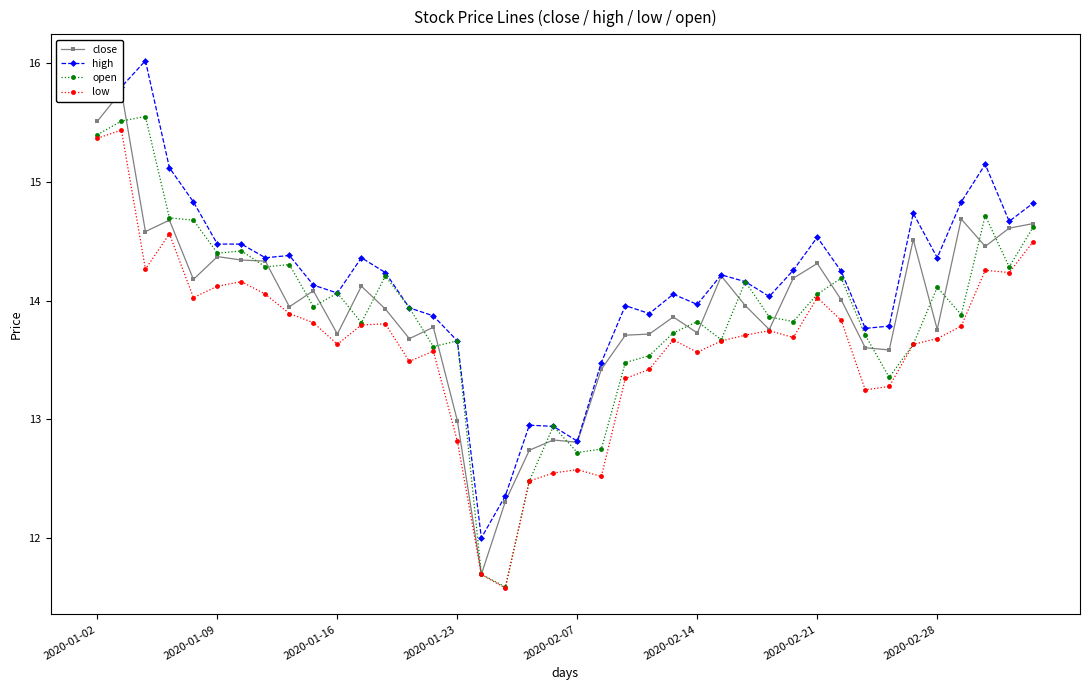

What is the minimum value for open?

11.6